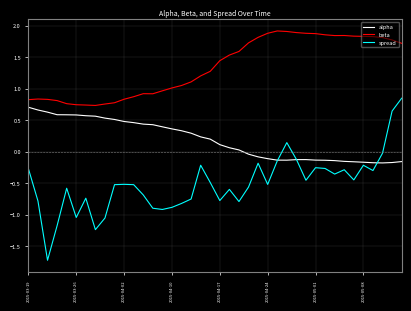

True or false: beta and spread intersect in this chart.

False